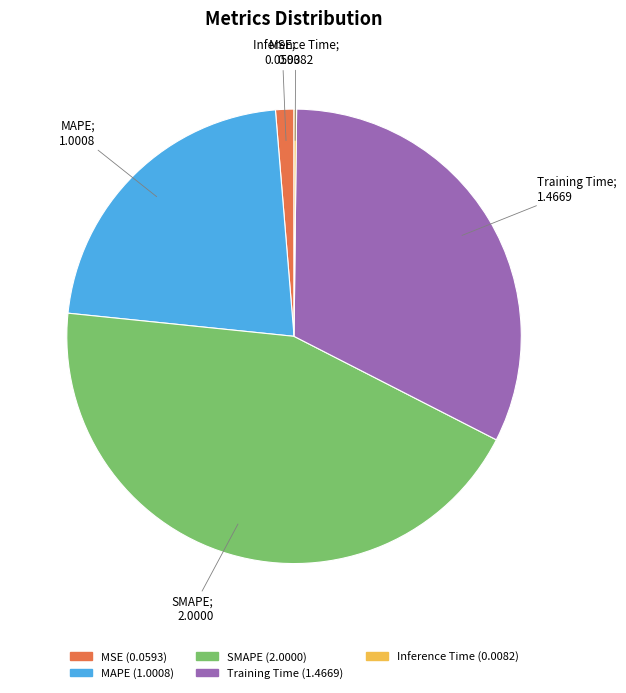

Does SMAPE account for over 50% of the chart?

No